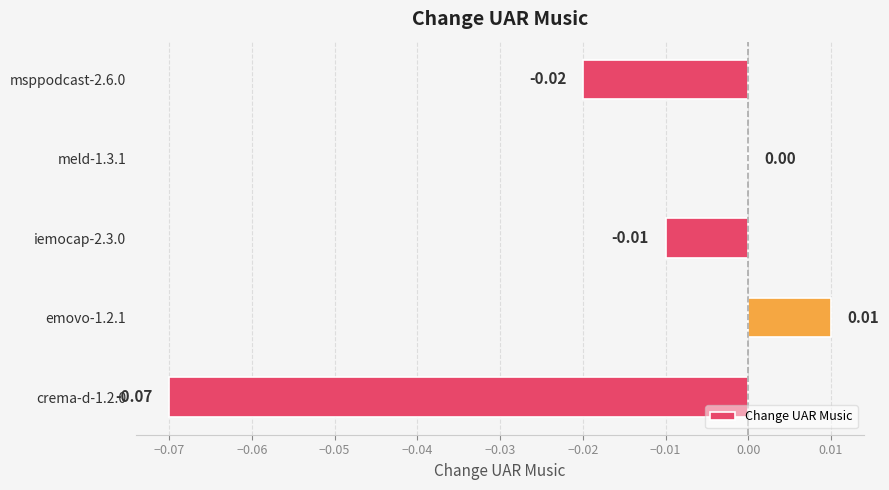

Between emovo-1.2.1 and crema-d-1.2.0, which is larger?

emovo-1.2.1